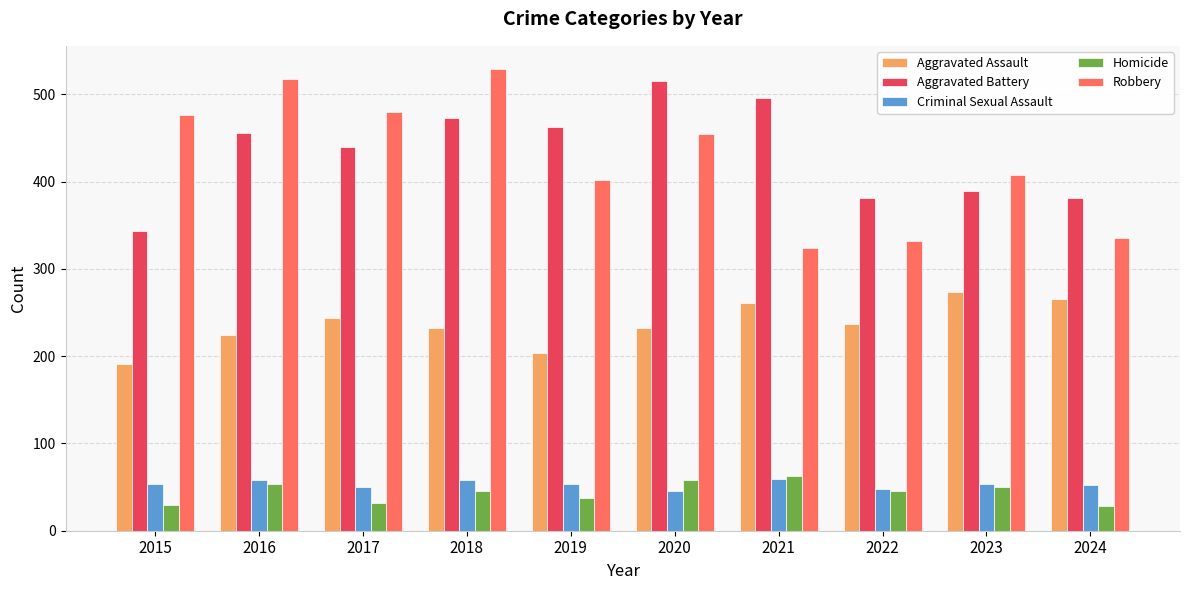

What is the value of the Criminal Sexual Assault bar at the 1st from the left?

53